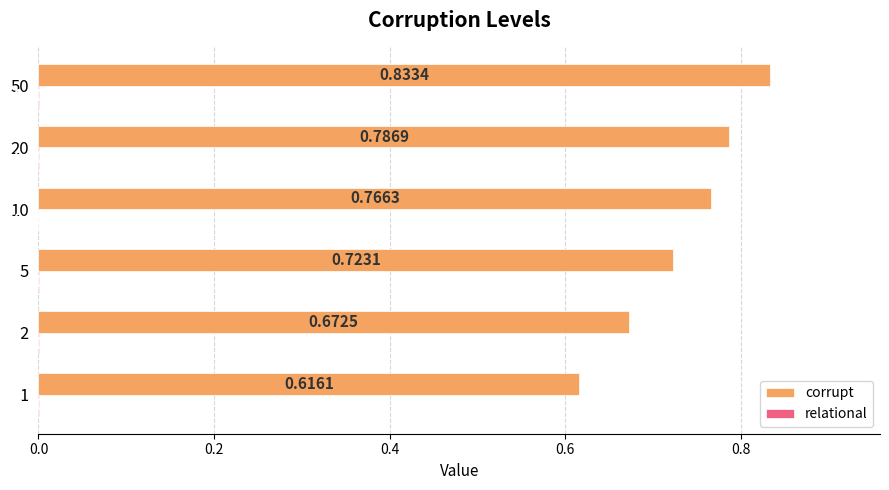

Which series has the largest total across all categories?

corrupt